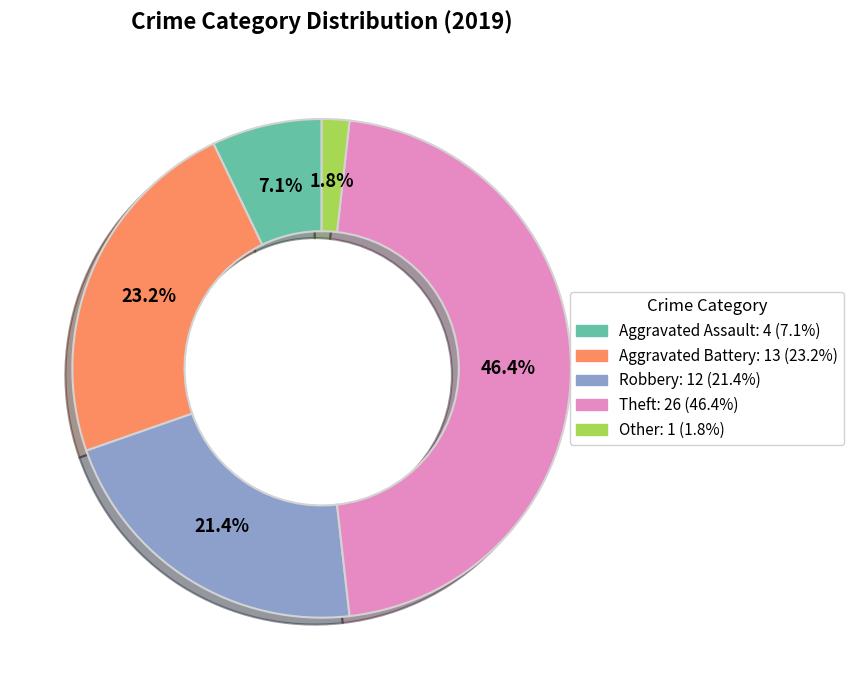

To the nearest percent, what portion does Robbery represent?

21%